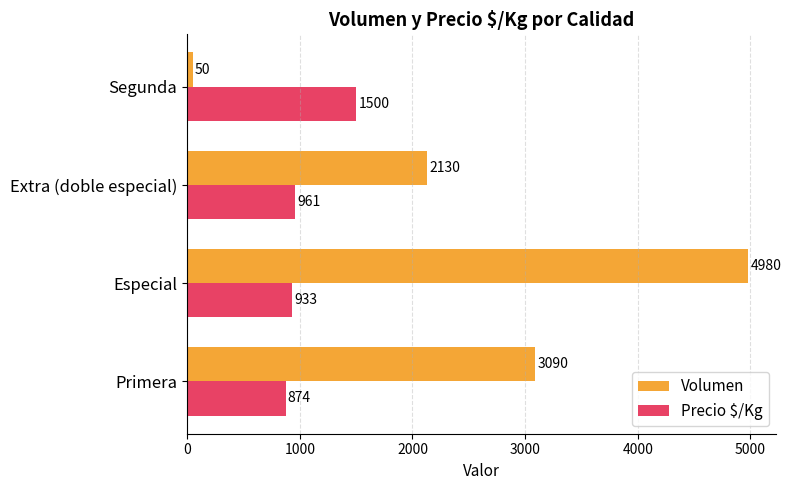

Count the Volumen values in the range 2130 to 4980.

3